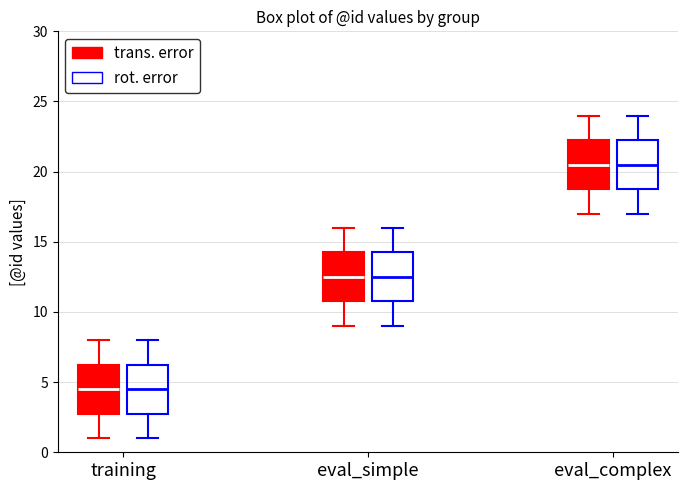

Where is the lower edge of the box for eval_simple (trans. error) on the y-axis? The values are not printed on the chart, so give them approximately, as read against the axis.

11.0